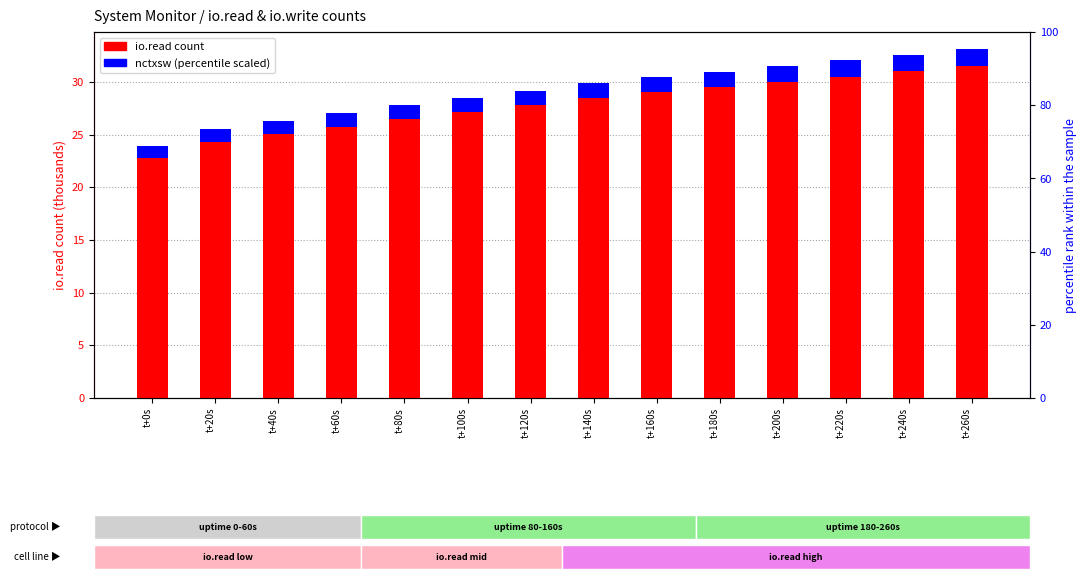

What is the label of the 5th bar from the left?

t+80s